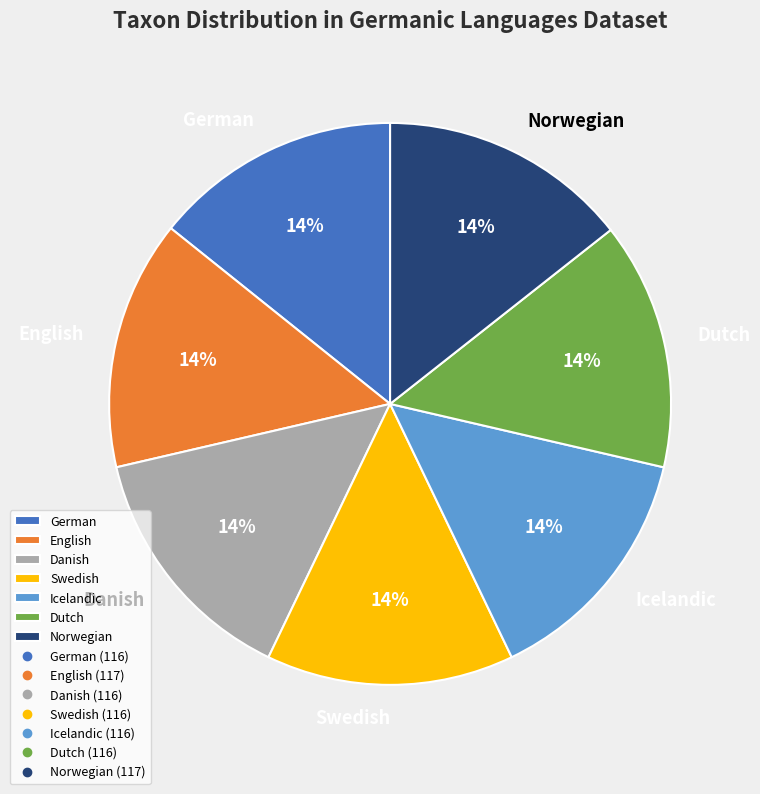

True or false: Norwegian accounts for 14% of the total.

True